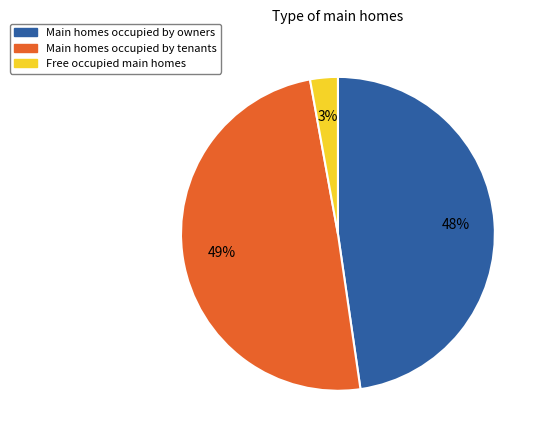

Between Main homes occupied by owners and Free occupied main homes, which is larger?

Main homes occupied by owners